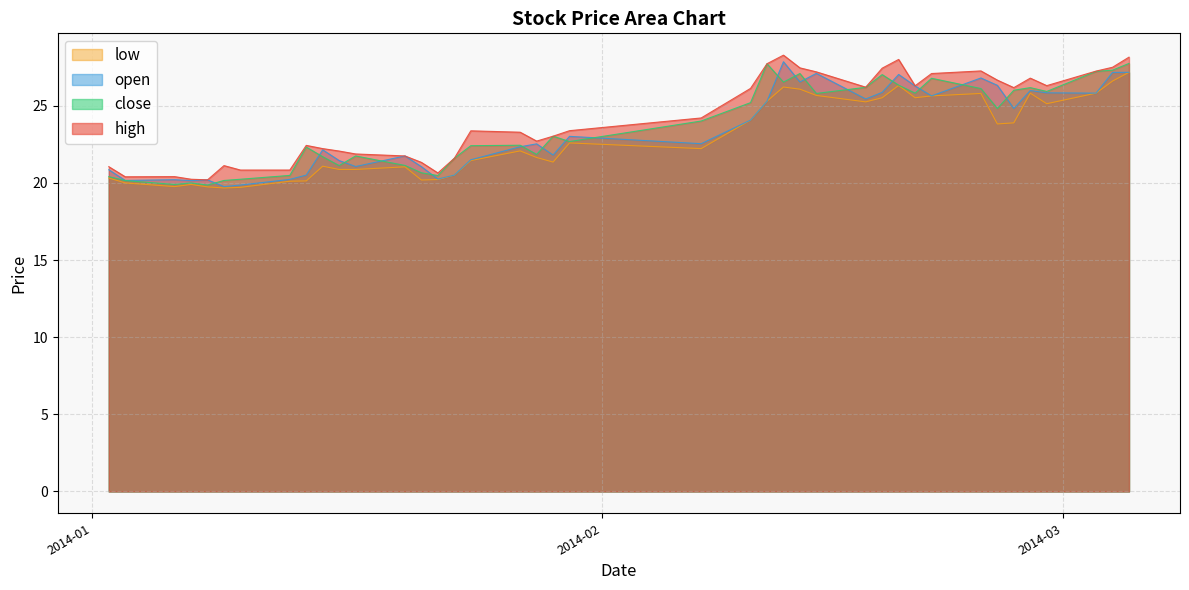

What is the highest value of the low series?

27.2